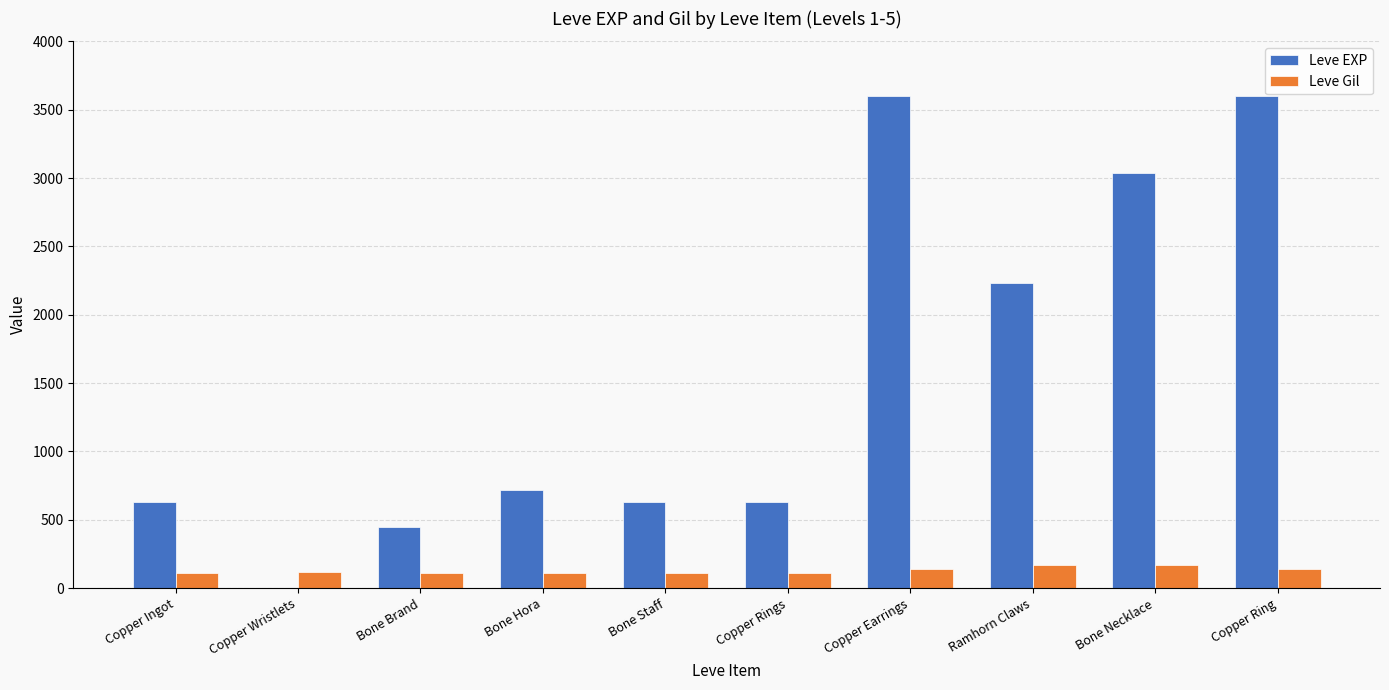

What are all the series names shown in the legend?

Leve EXP, Leve Gil